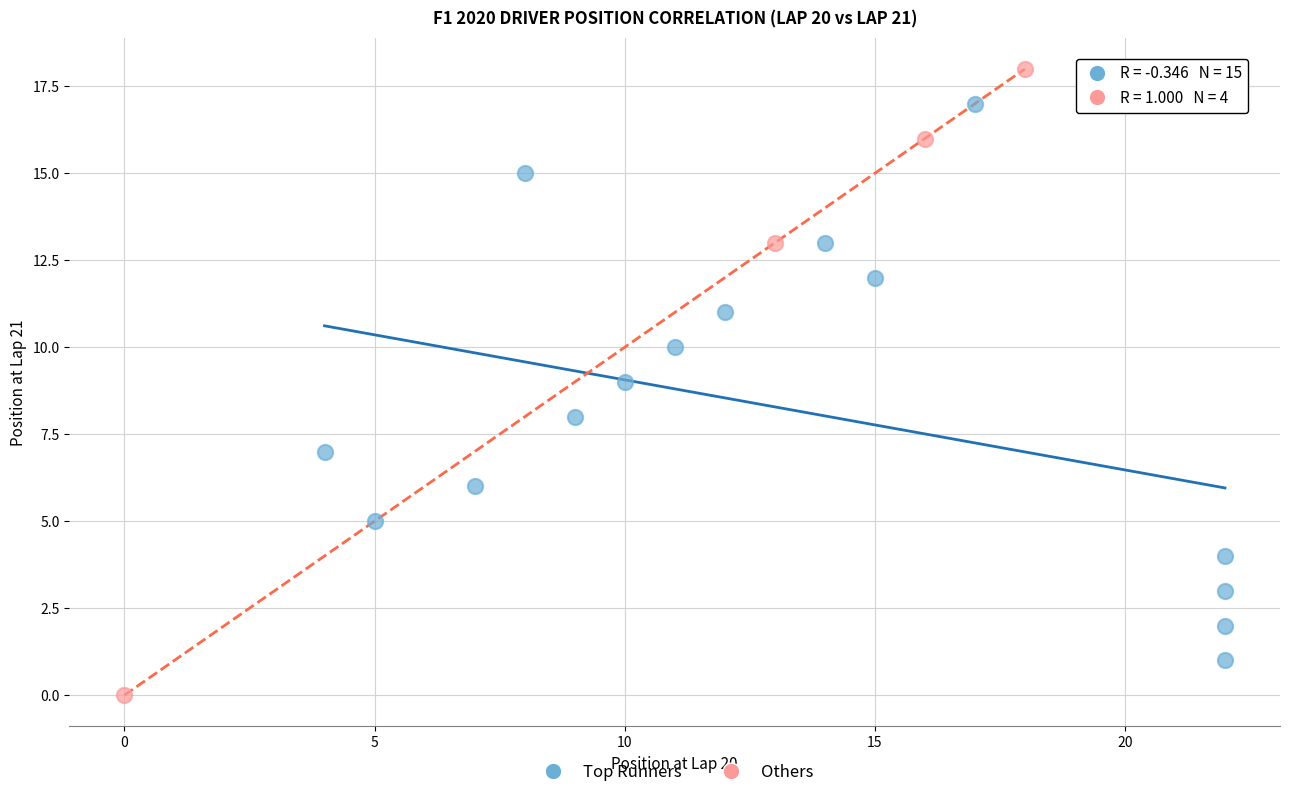

Which series reaches the minimum Y coordinate?

Others